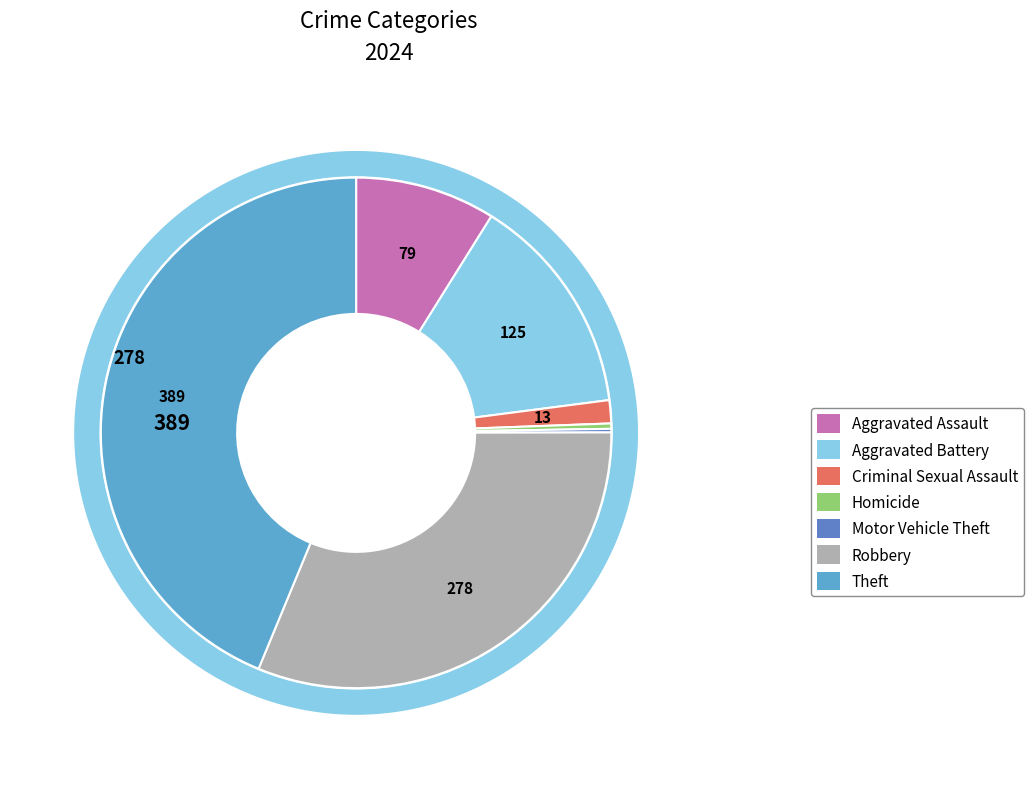

To the nearest percent, what is the combined percentage of Criminal Sexual Assault and Robbery?

33%